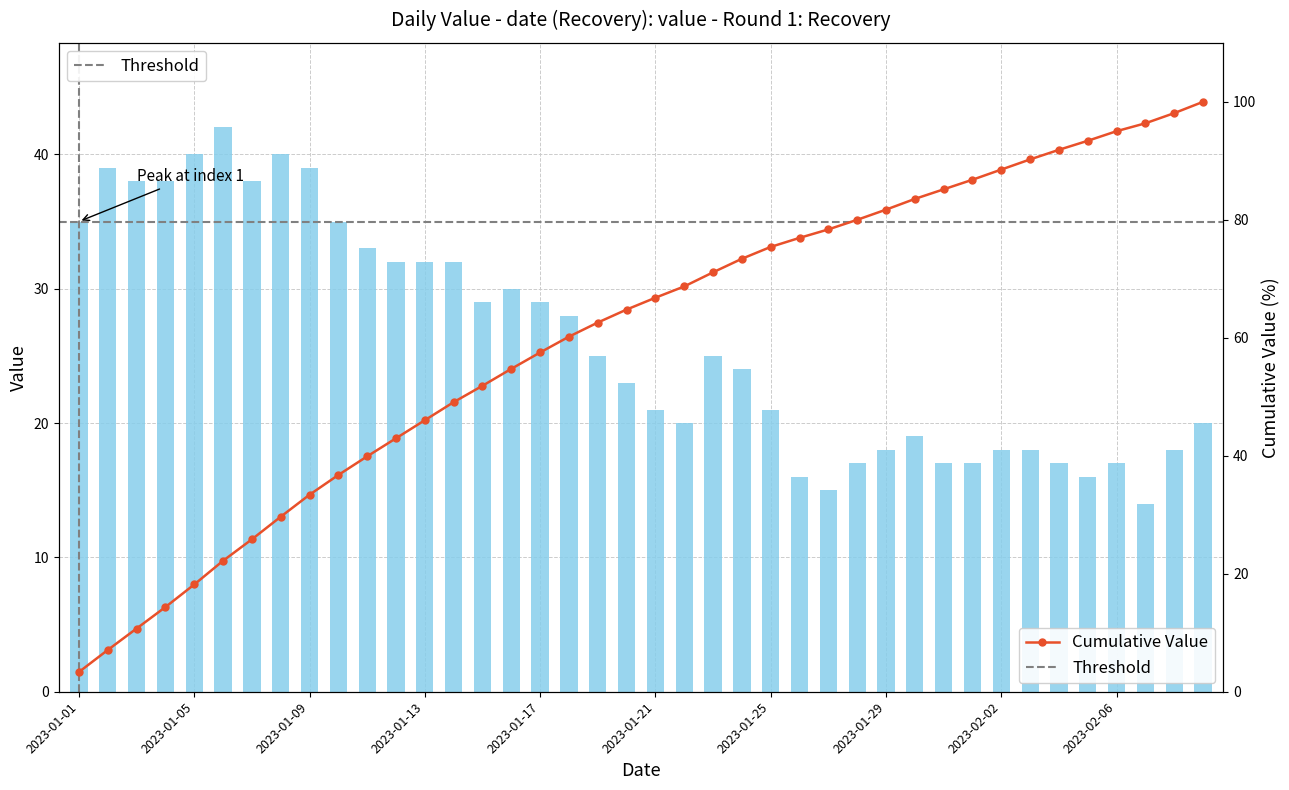

The chart shows a value of 42 at 2023-01-06. True or false?

True